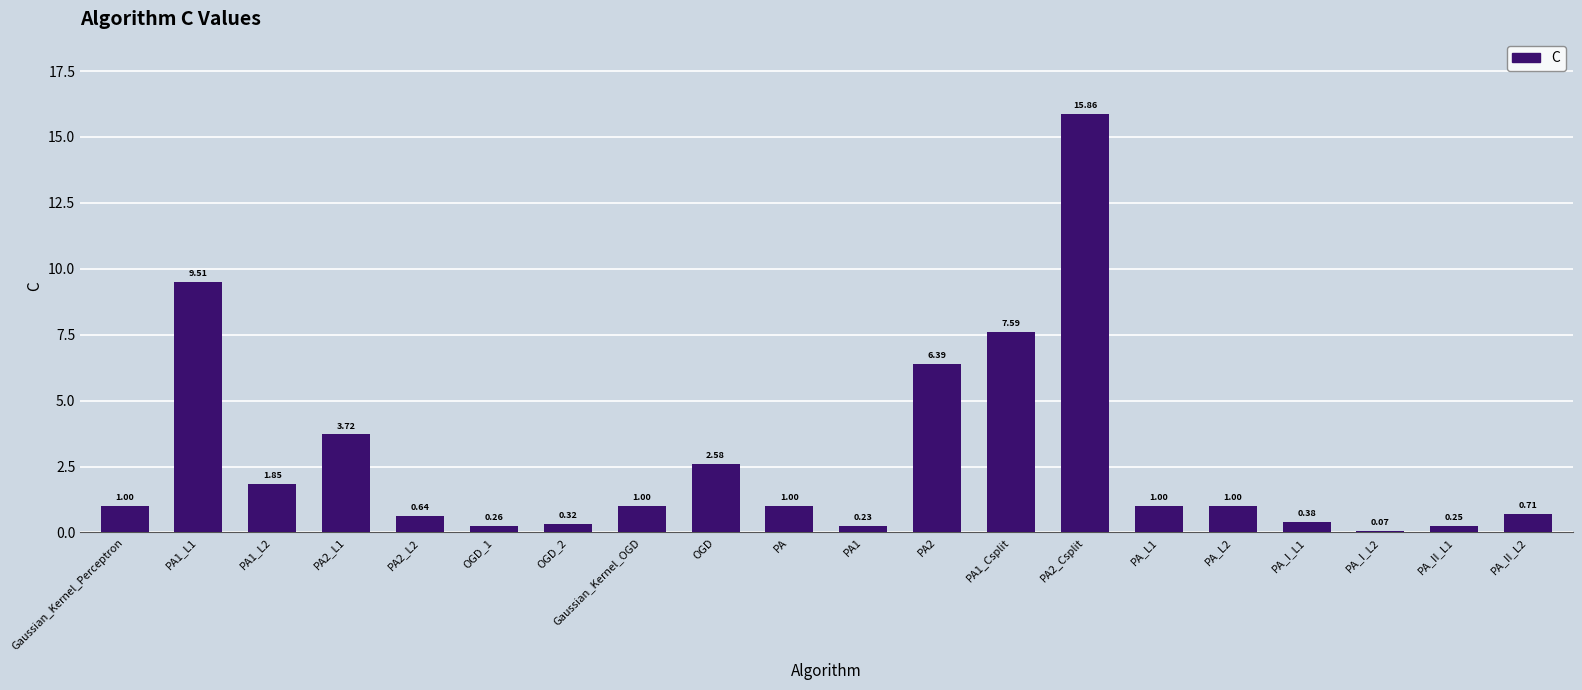

Which has a higher value, PA2_L1 or PA_I_L1?

PA2_L1